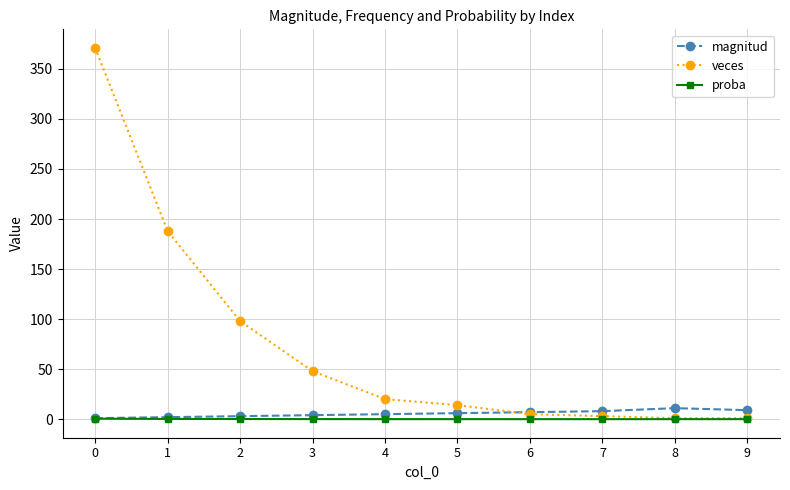

What is the greatest value displayed?

371.0